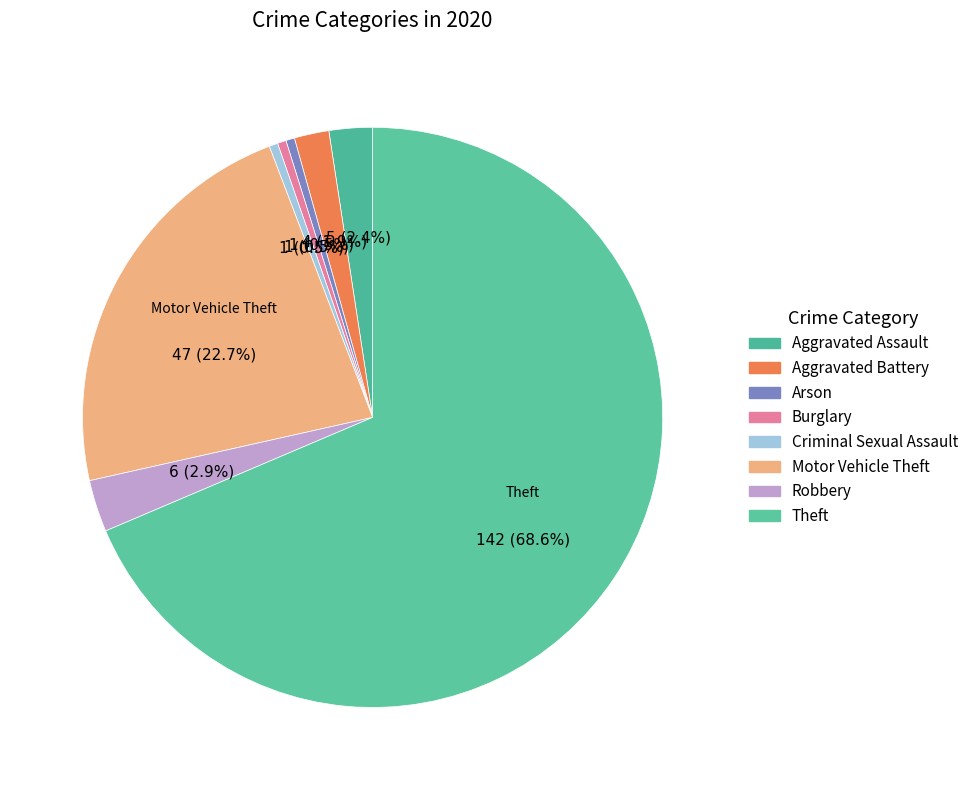

What is the total percentage of Criminal Sexual Assault and Theft?

69.1%